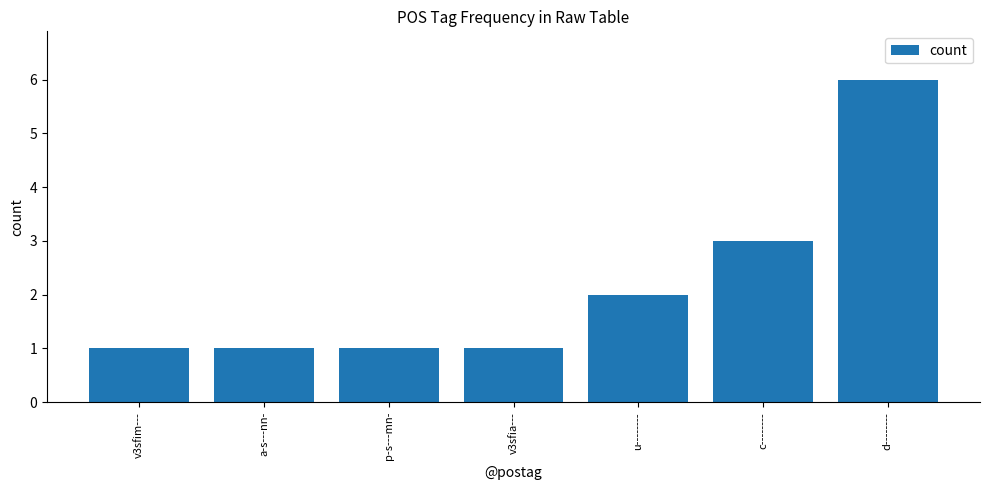

Approximately how many times larger is the value at d-------- compared to u--------?

3.0